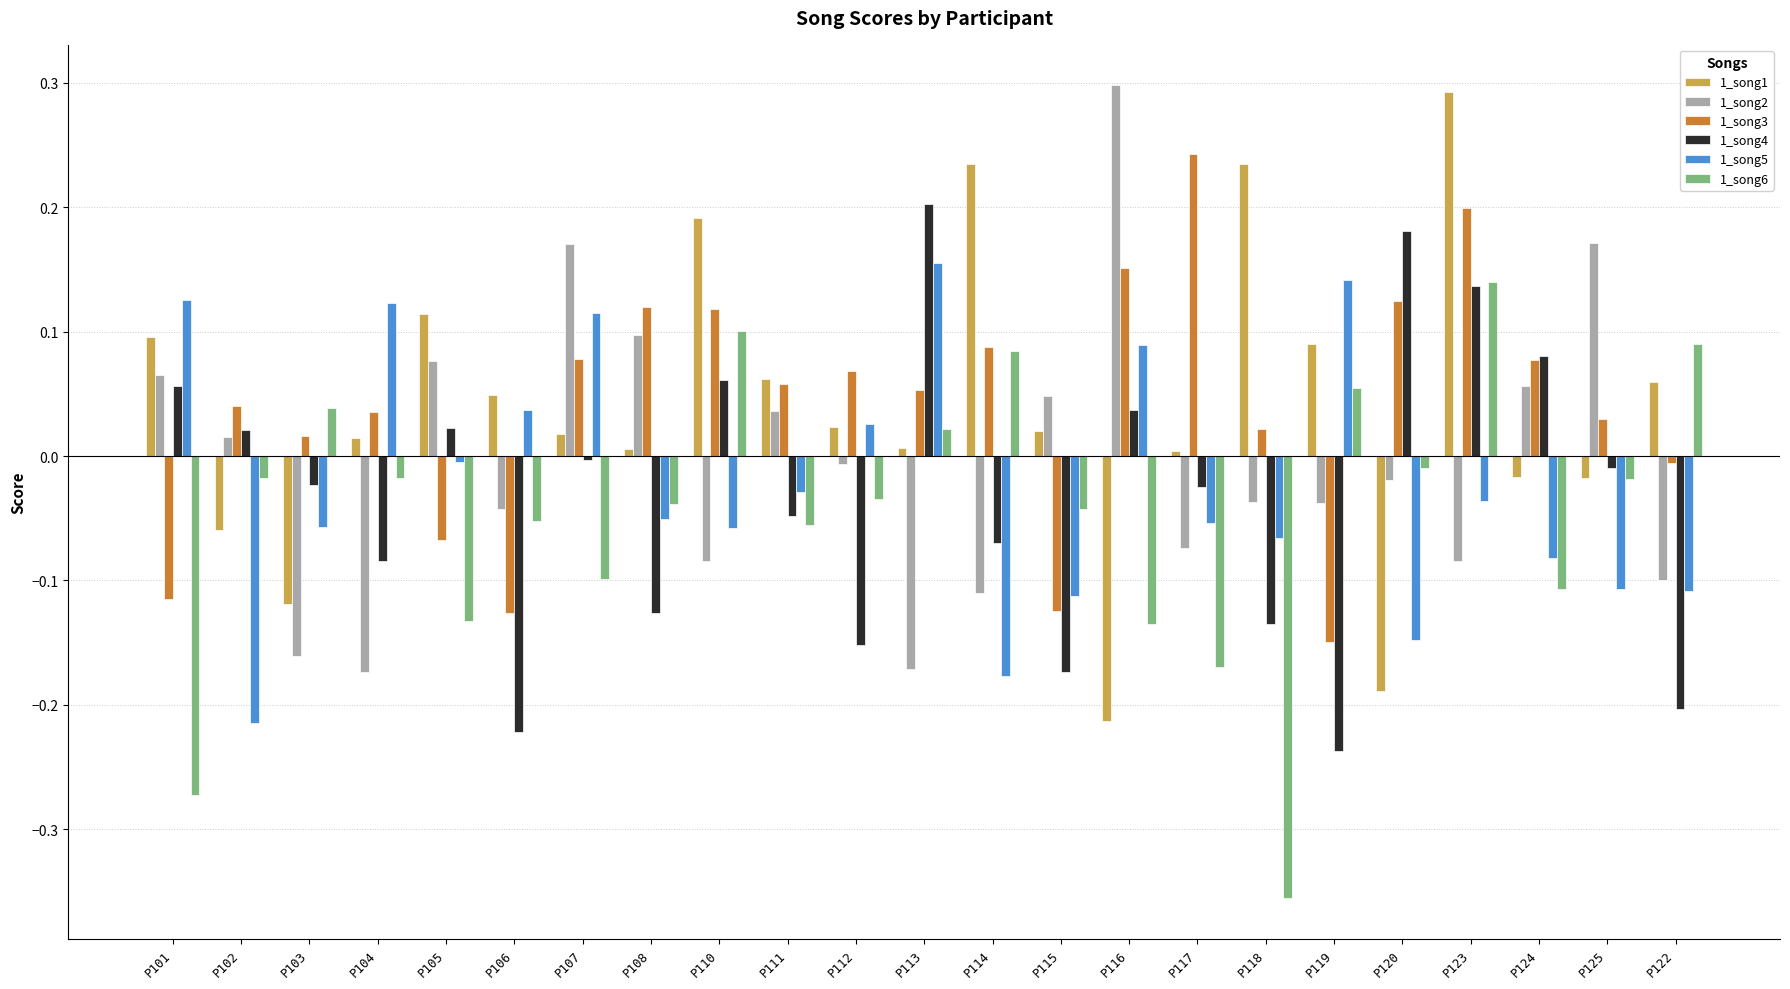

What are all the series names shown in the legend?

1_song1, 1_song2, 1_song3, 1_song4, 1_song5, 1_song6